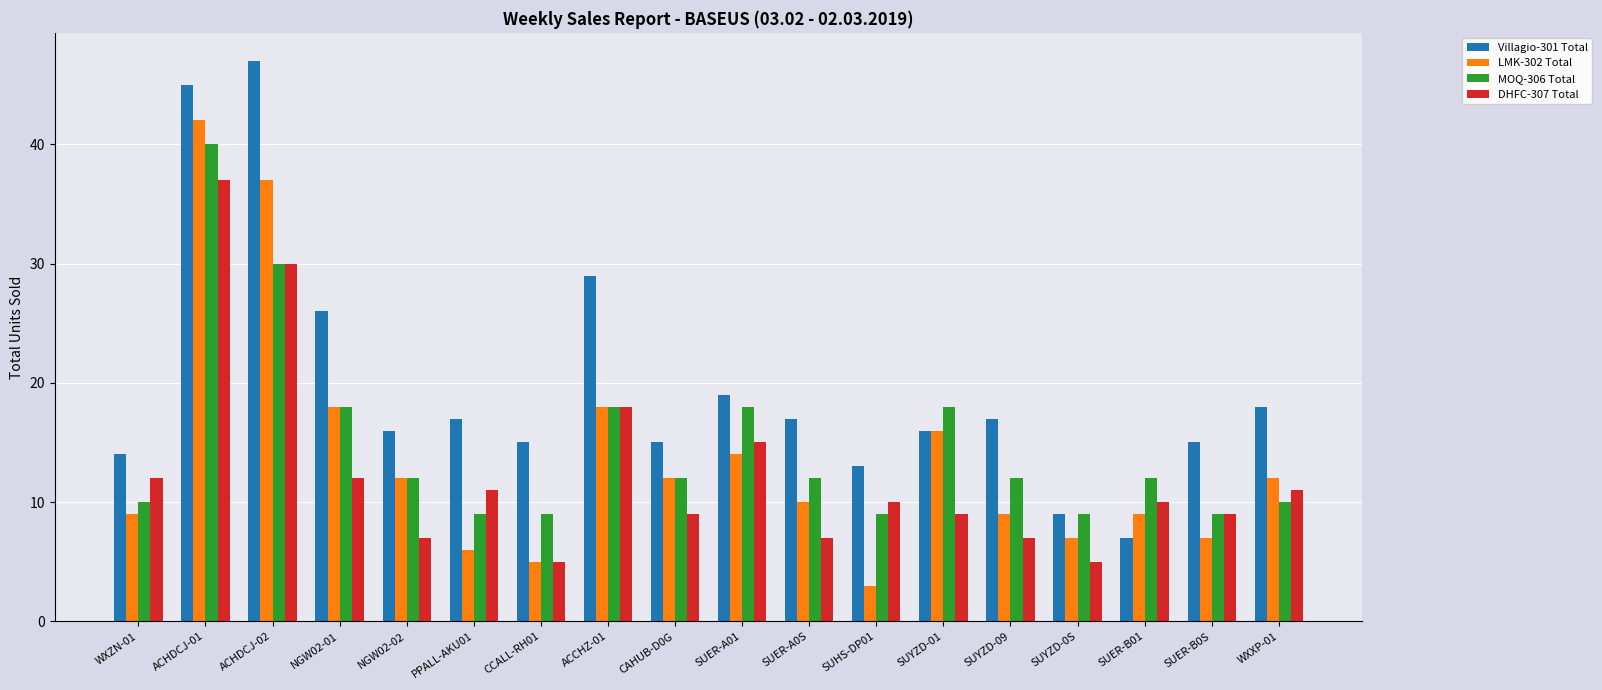

True or false: LMK-302 Total has a value of 9 at WXZN-01.

True